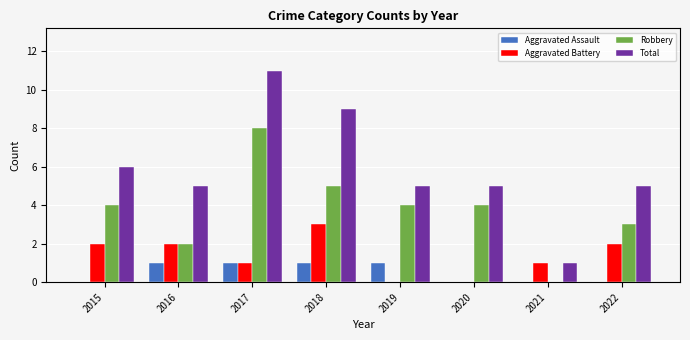

What is the greatest value displayed?

11